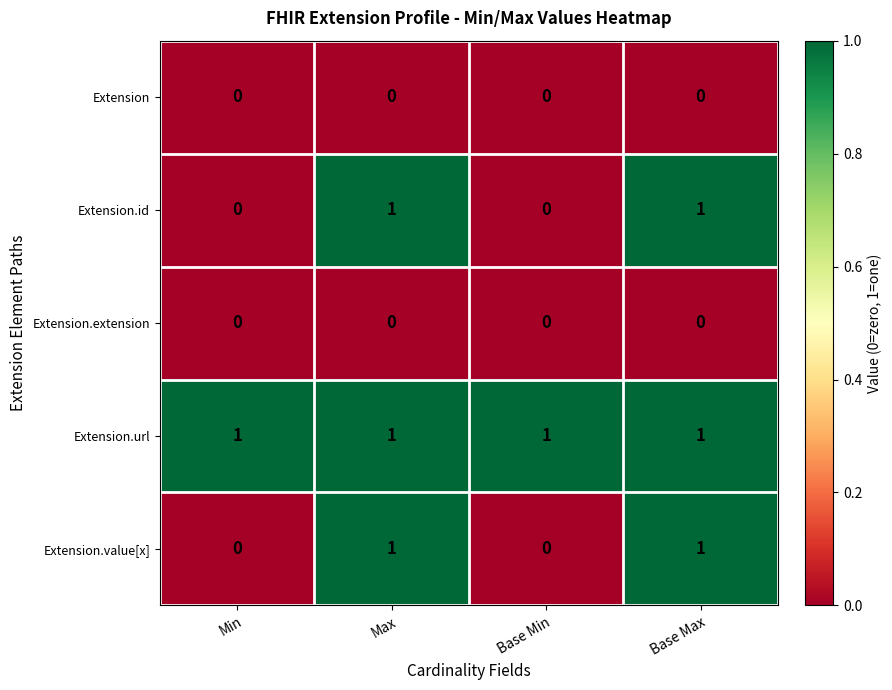

At how many categories does at least one series exceed 0?

4